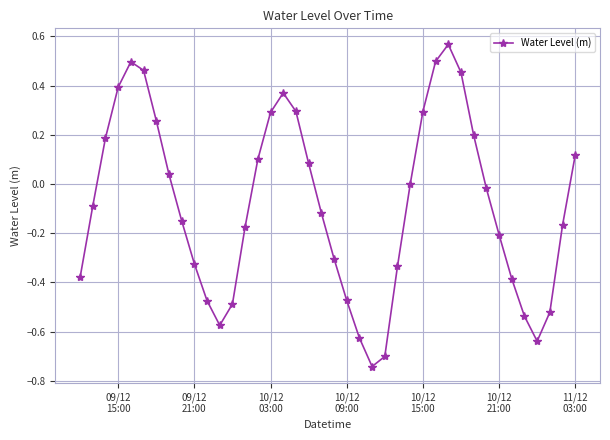

How many interior local peaks (higher than both neighbors) does the data have?

3